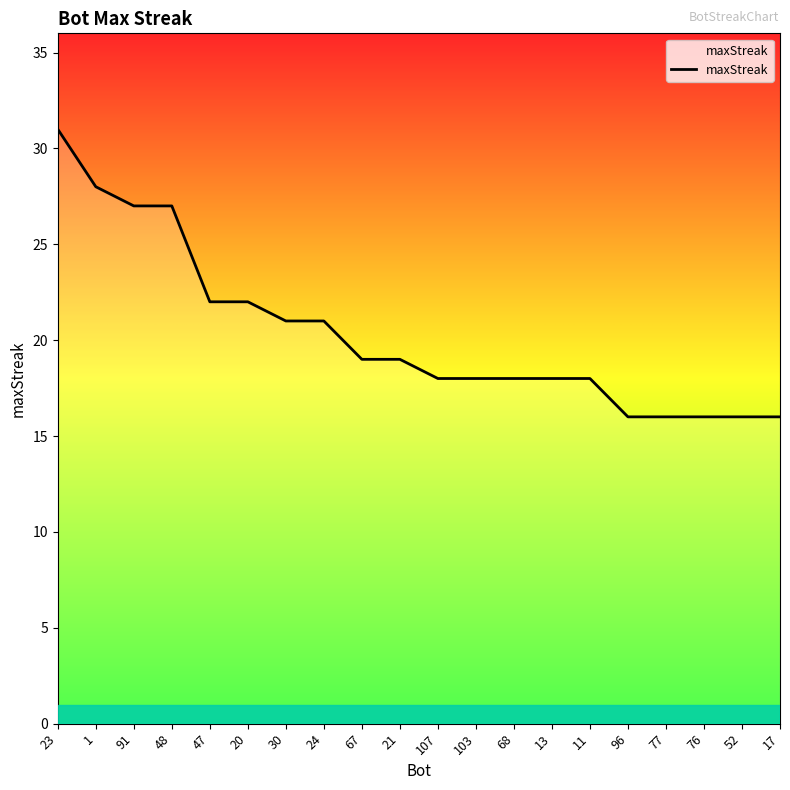

Is it true that the value at 48 is 45?

False